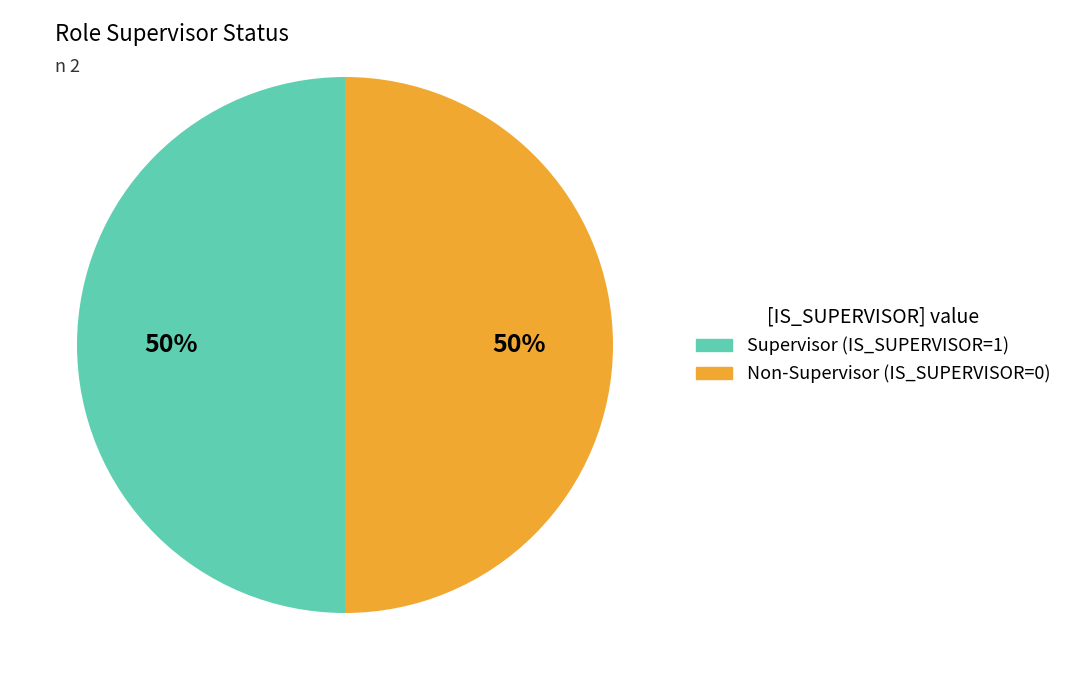

How many slices are in this pie chart?

2